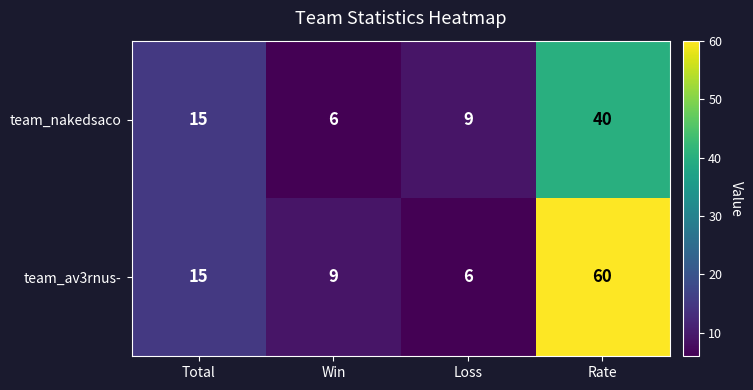

What is the smallest value displayed?

6